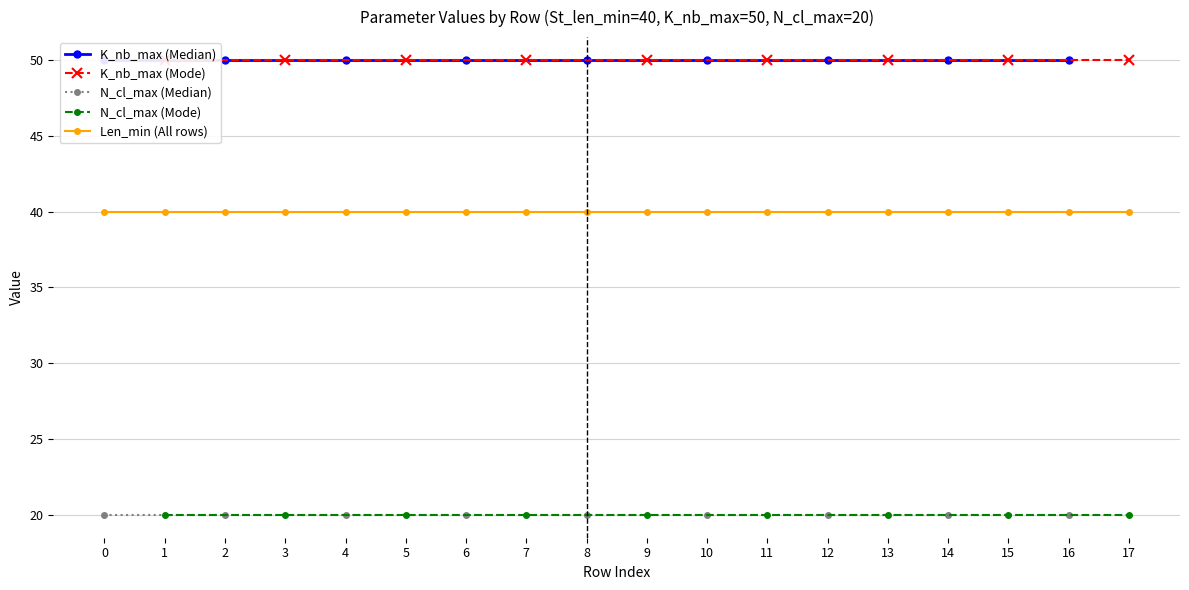

What is the average value of the N_cl_max series?

20